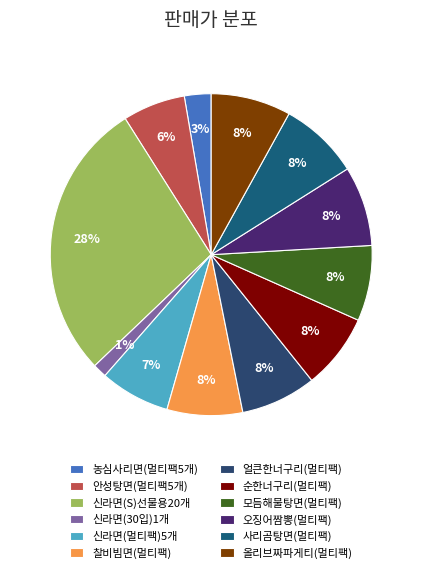

Is there a majority slice in this chart?

No